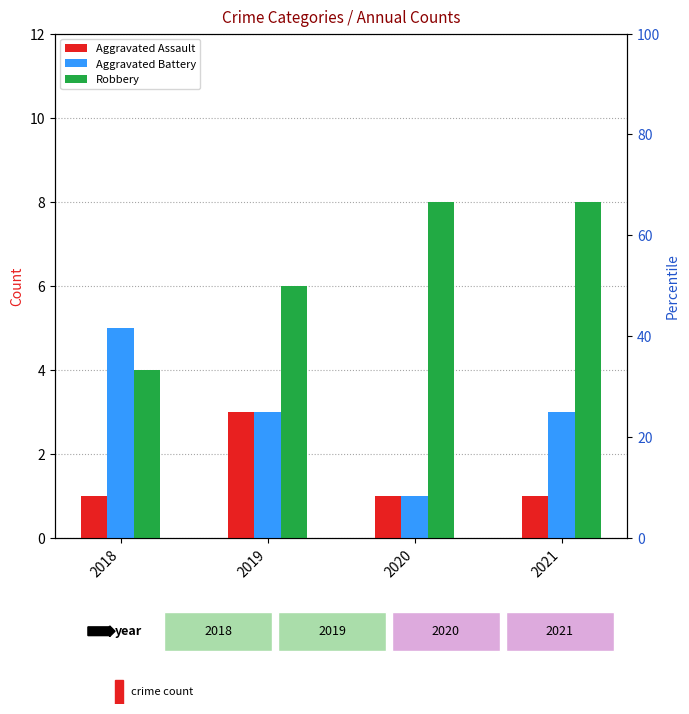

Reading right to left, list all the values displayed in this chart.

Aggravated Assault: 1	1	3	1
Aggravated Battery: 3	1	3	5
Robbery: 8	8	6	4